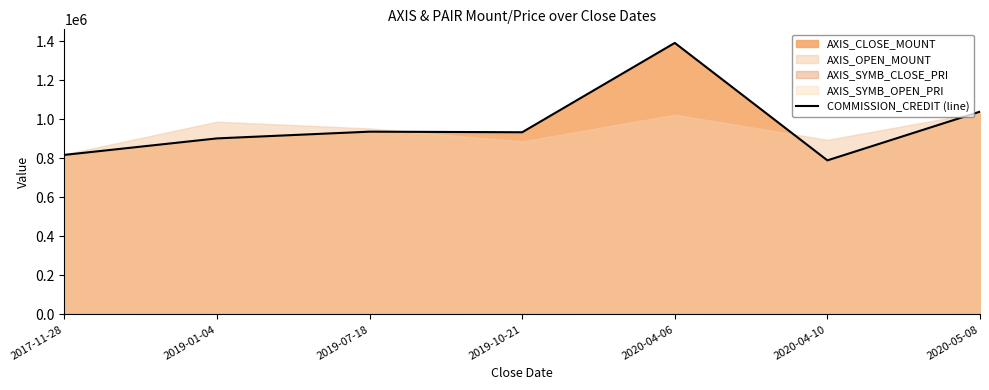

Which has a higher value, 2019-01-04 or 2017-11-28?

2019-01-04